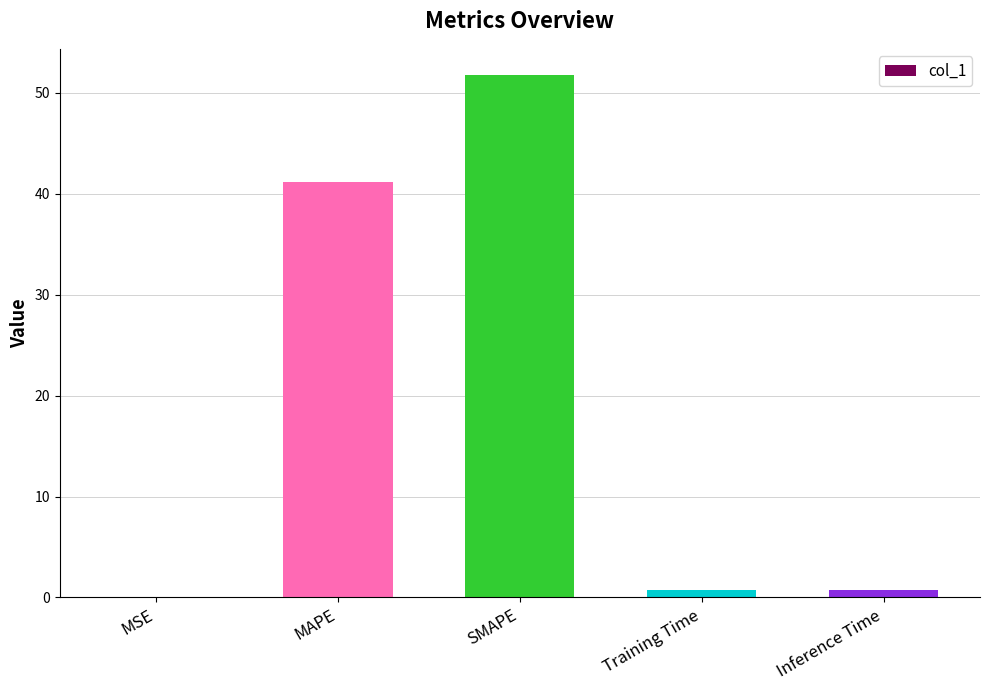

What is the change in value from MAPE to SMAPE?

+10.6